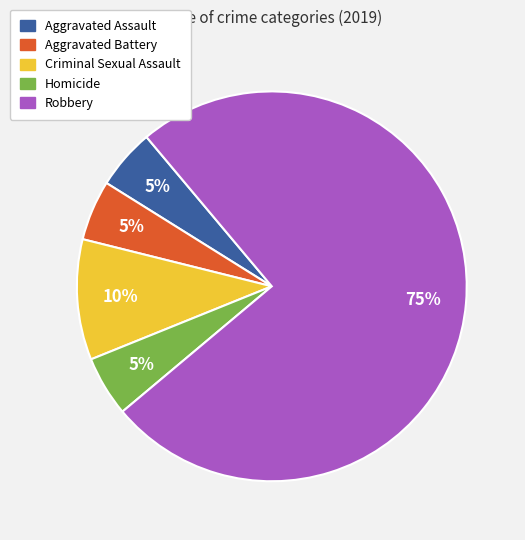

What is the largest slice in the pie chart?

Robbery